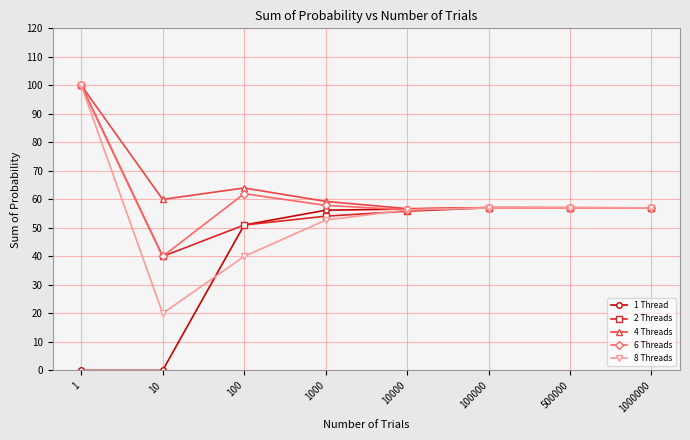

At how many categories does at least one series exceed 76?

1